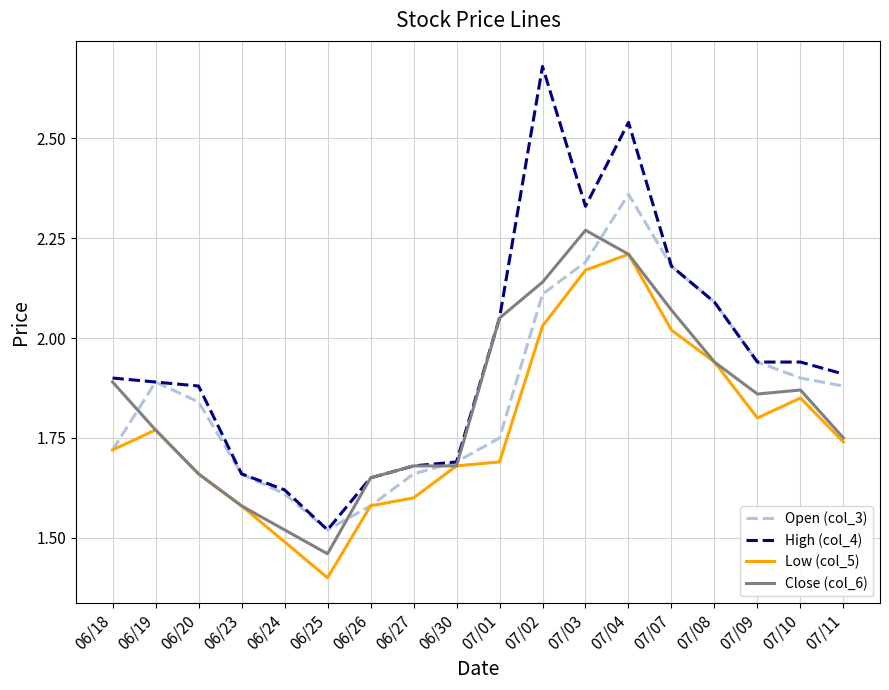

List the series in order of their peak value, highest first.

High (col_4), Open (col_3), Close (col_6), Low (col_5)